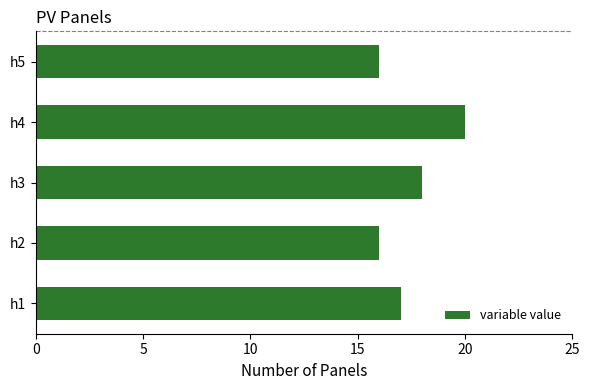

Does the chart contain any negative values?

No